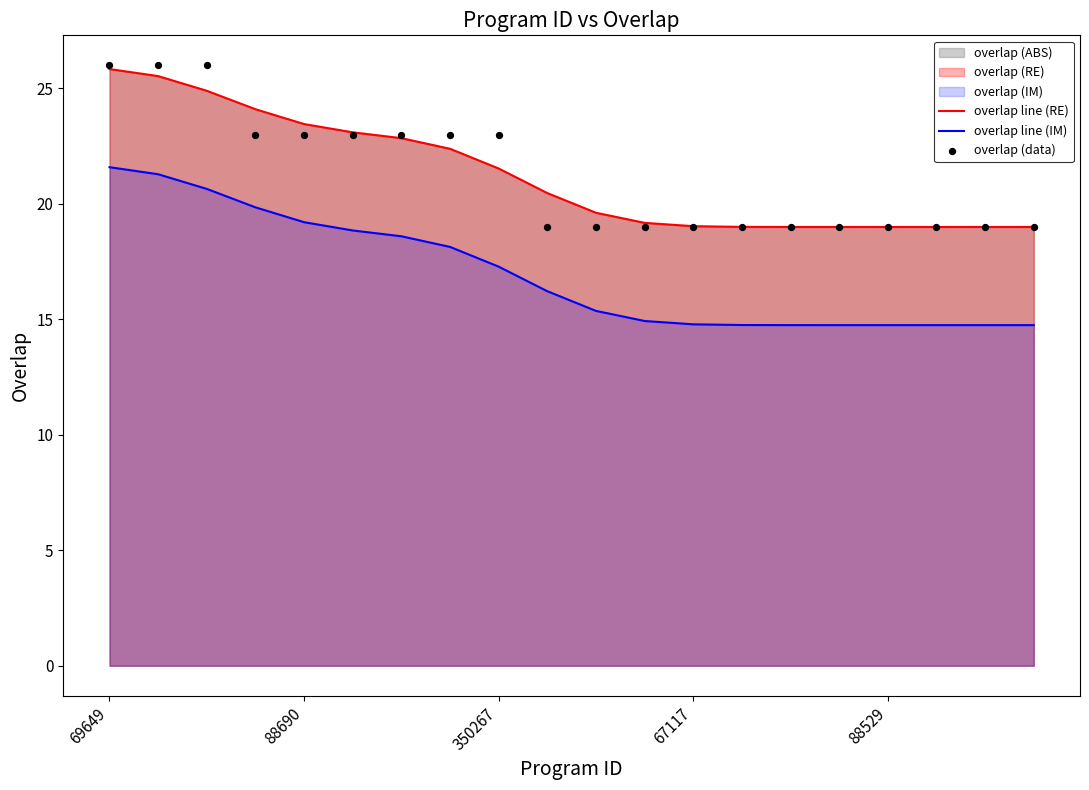

Which series has the largest Y range (max minus min)?

overlap (data)